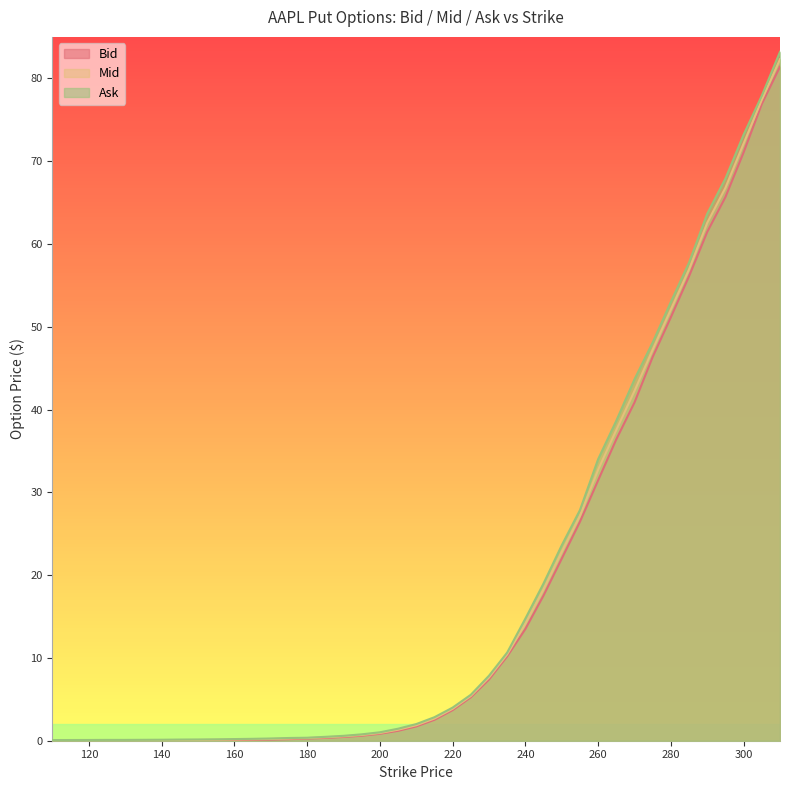

What is the total value across all series at 135.0?

0.2